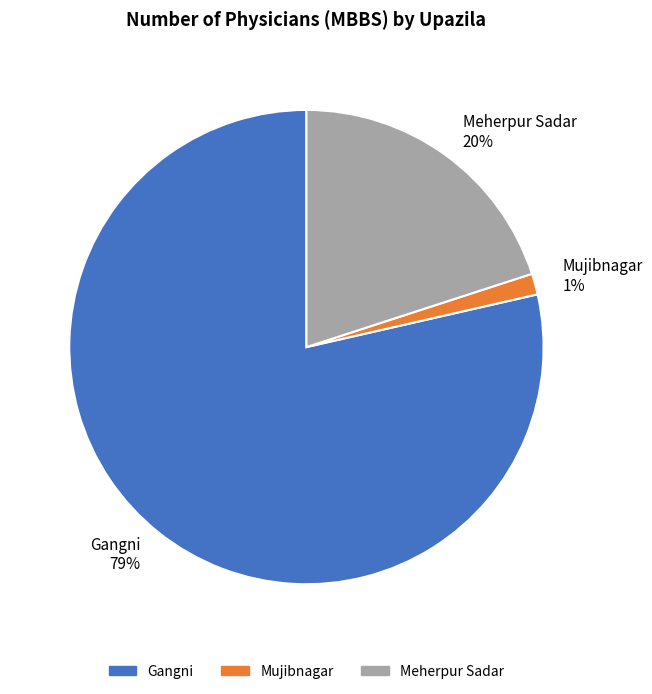

Is Meherpur Sadar the majority of the pie?

No